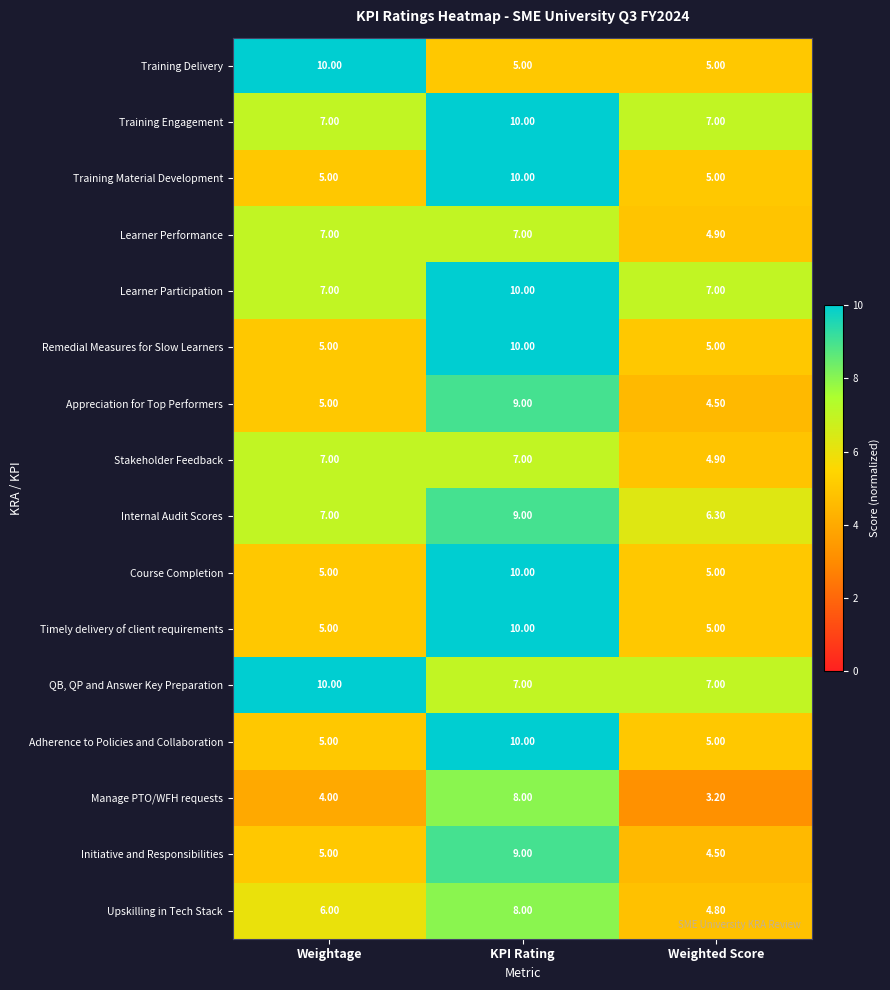

What is the difference between the maximum and minimum values in the Learner Performance series?

2.1